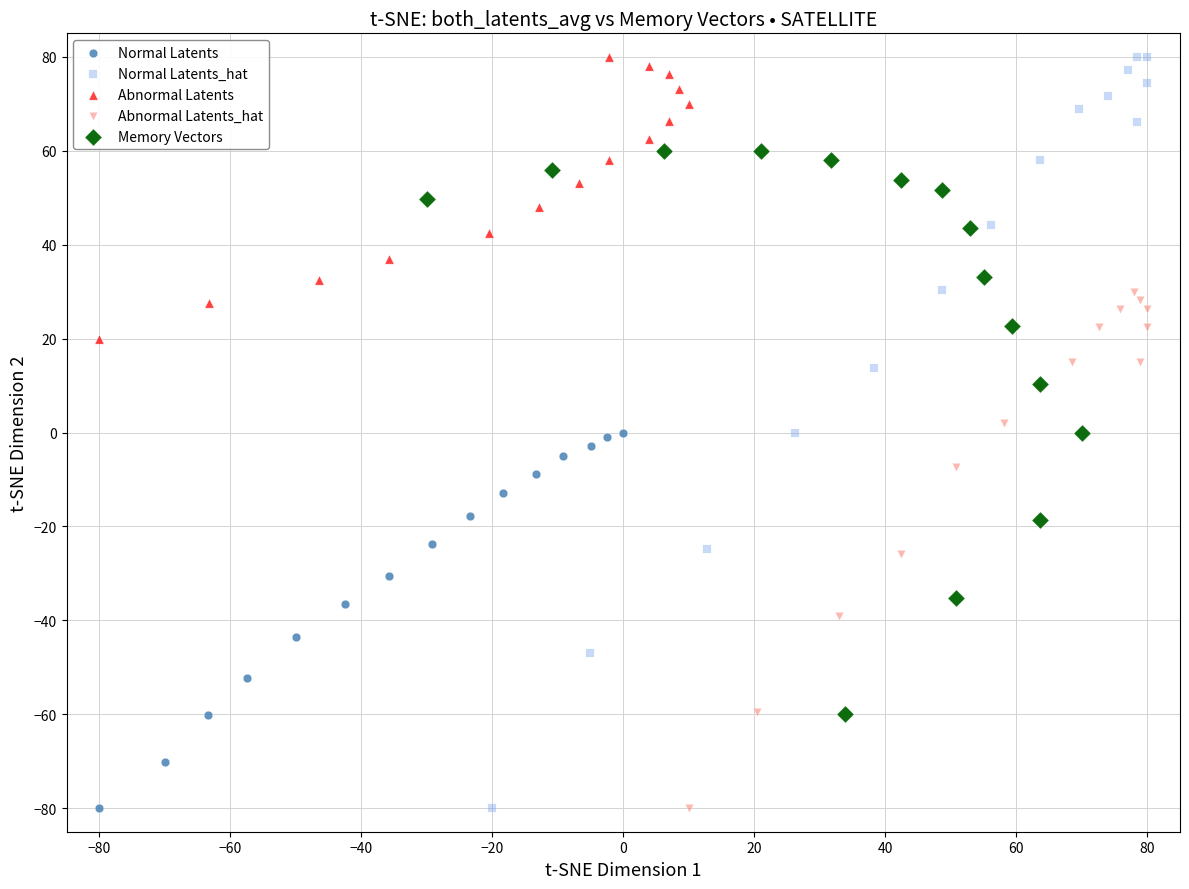

What are all the series names shown in the legend?

Normal Latents, Normal Latents_hat, Abnormal Latents, Abnormal Latents_hat, Memory Vectors